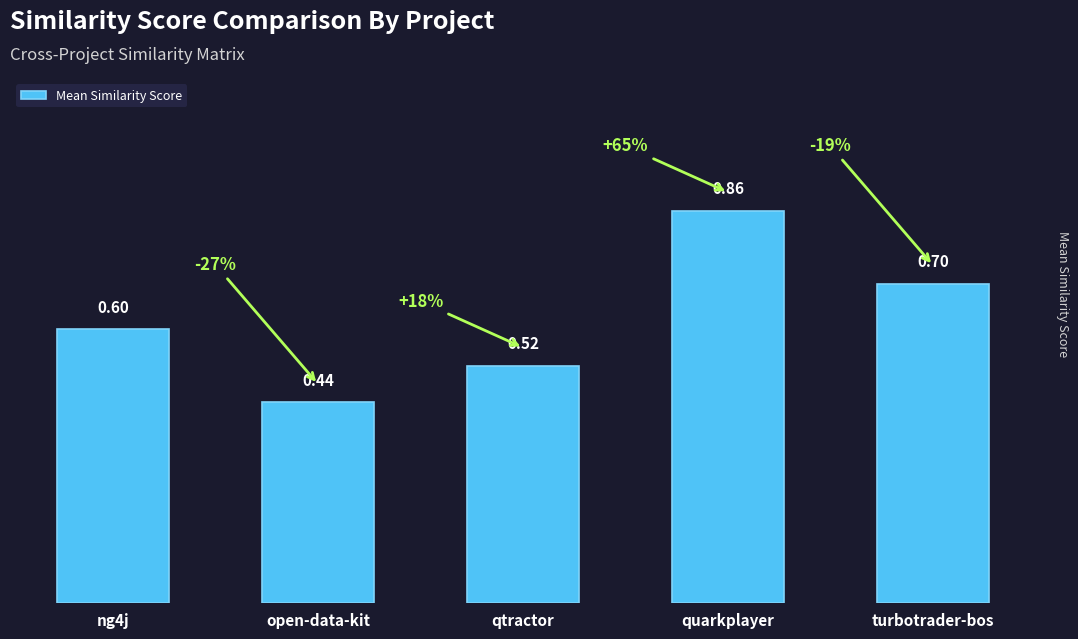

How many values are between 0 and 1?

5